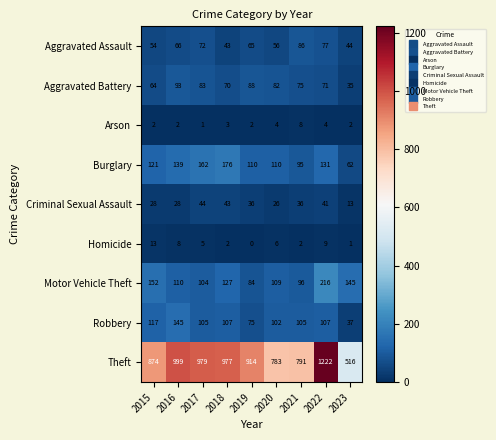

Rank the series by their maximum value, from highest to lowest.

Theft, Motor Vehicle Theft, Burglary, Robbery, Aggravated Battery, Aggravated Assault, Criminal Sexual Assault, Homicide, Arson